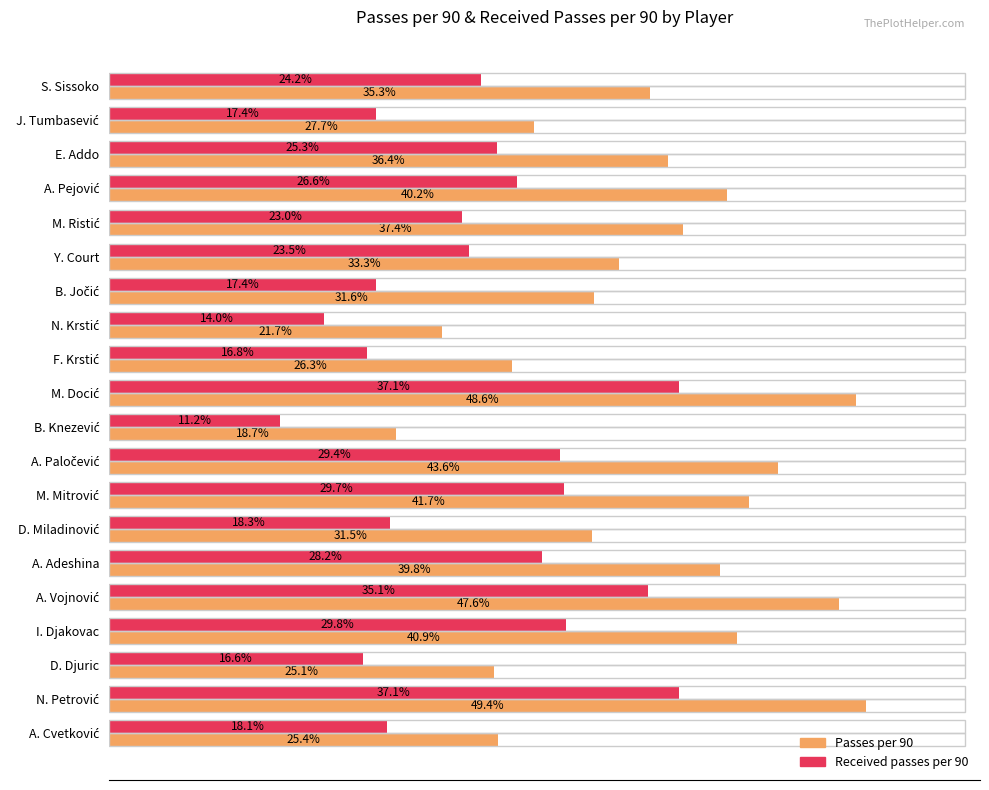

List the series in order of their peak value, lowest first.

Received passes per 90, Passes per 90